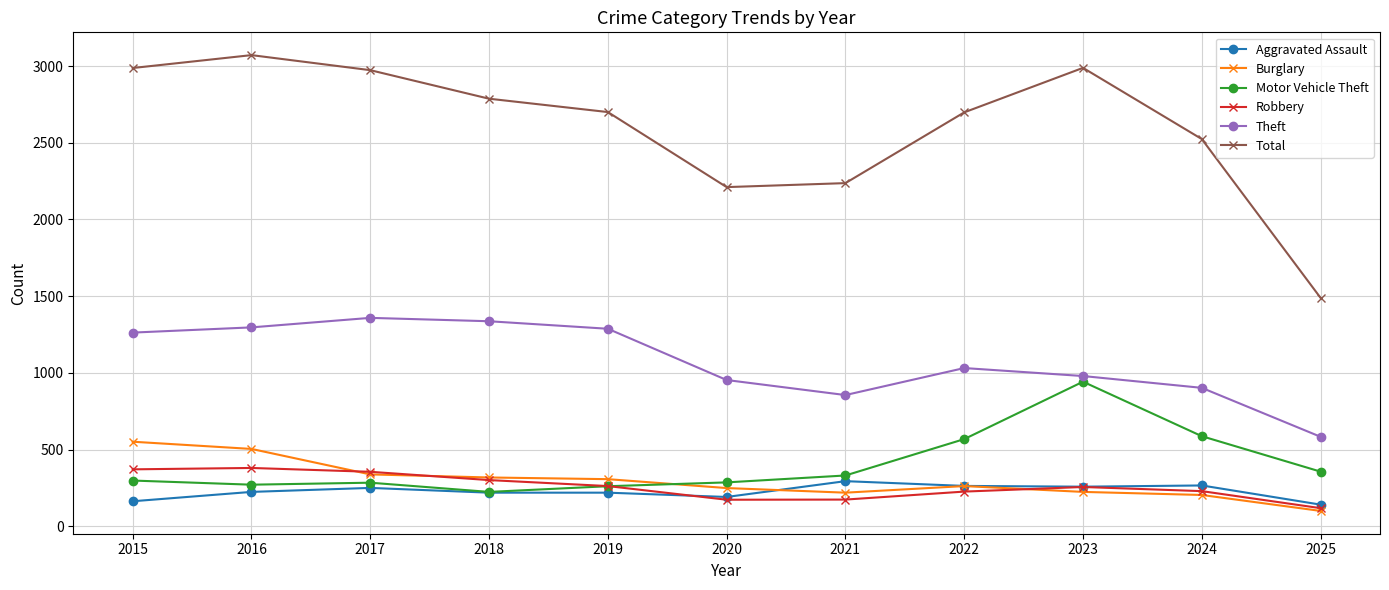

True or false: Total has more than 1 points higher than both neighbors.

True